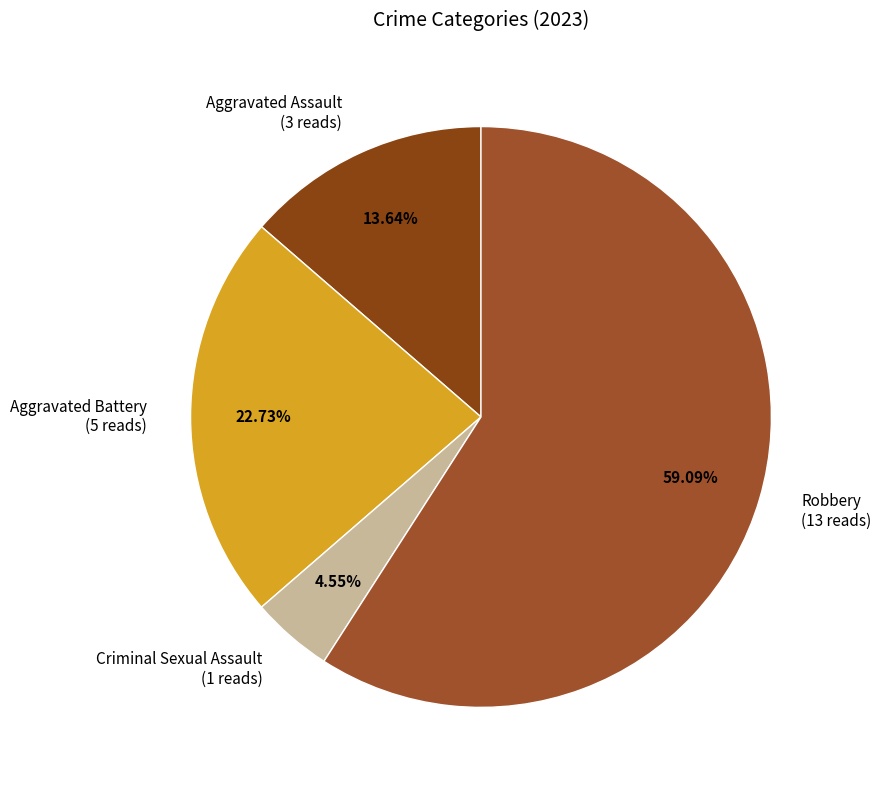

Rank the categories by value from highest to lowest.

Robbery, Aggravated Battery, Aggravated Assault, Criminal Sexual Assault